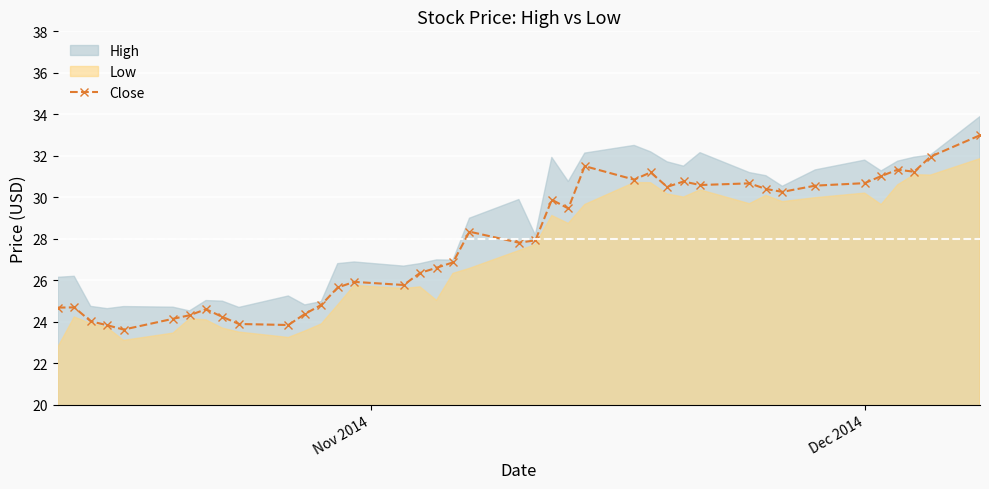

Count the number of values greater than 27.

21